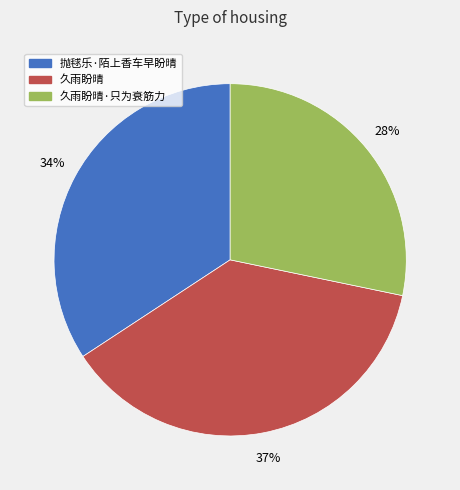

Approximately how many times larger is the value at 抛毬乐·陌上香车早盼晴 compared to 久雨盼晴·只为衰筋力?

1.2